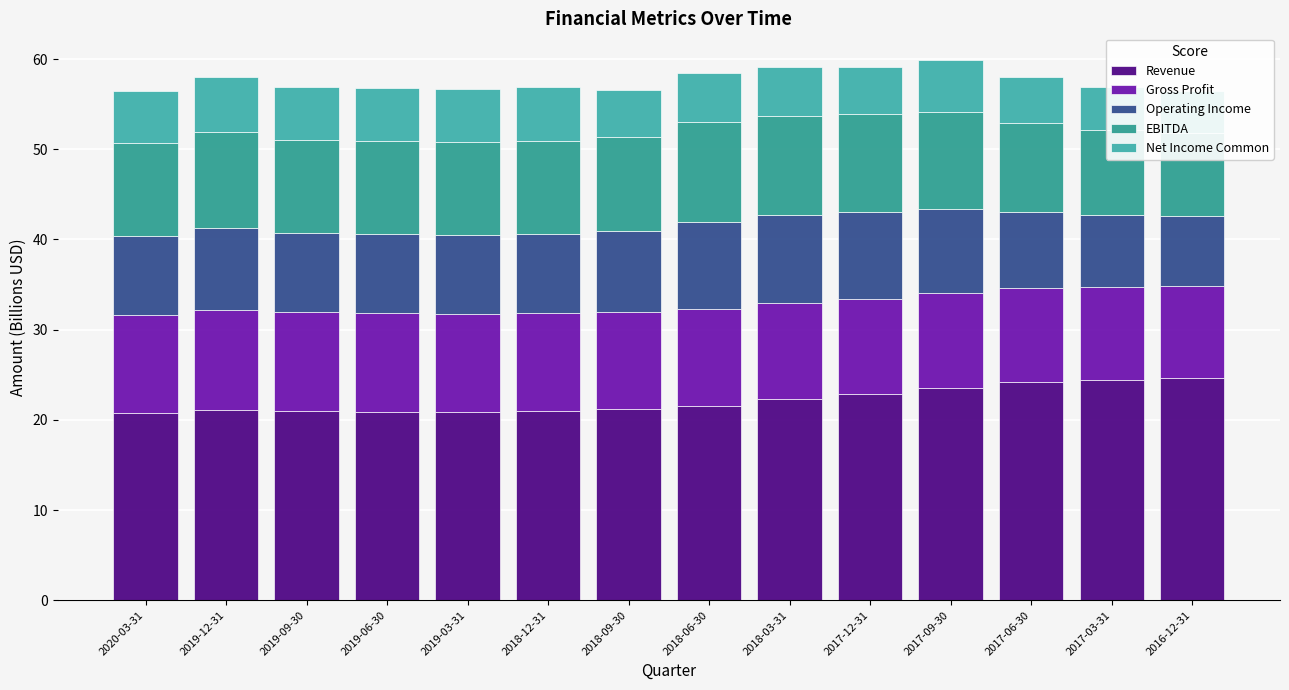

List the labels in order of Operating Income value, largest first.

2018-03-31, 2018-06-30, 2017-12-31, 2017-09-30, 2019-12-31, 2018-09-30, 2018-12-31, 2019-06-30, 2019-09-30, 2019-03-31, 2020-03-31, 2017-06-30, 2017-03-31, 2016-12-31